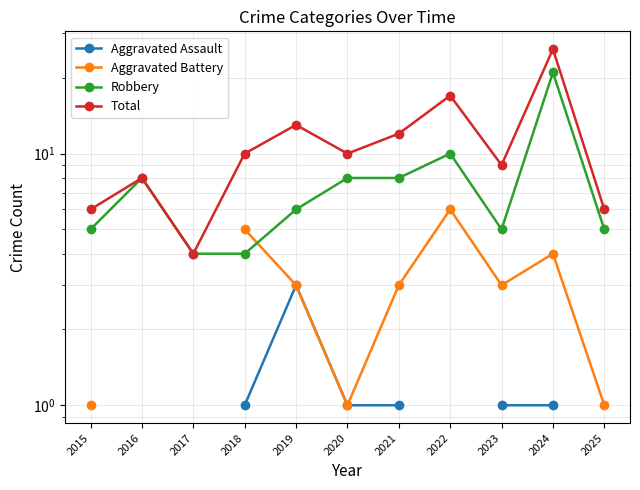

Is the value of Aggravated Battery at 2017 greater than the value of Aggravated Assault at 2016?

No